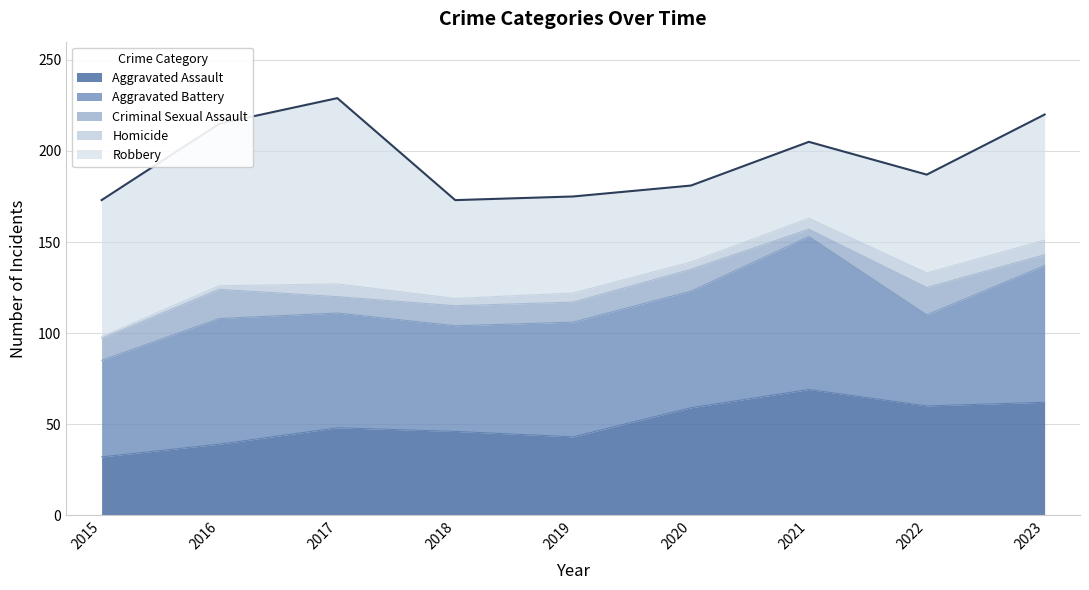

Where is the first local minimum for Aggravated Battery?

2018